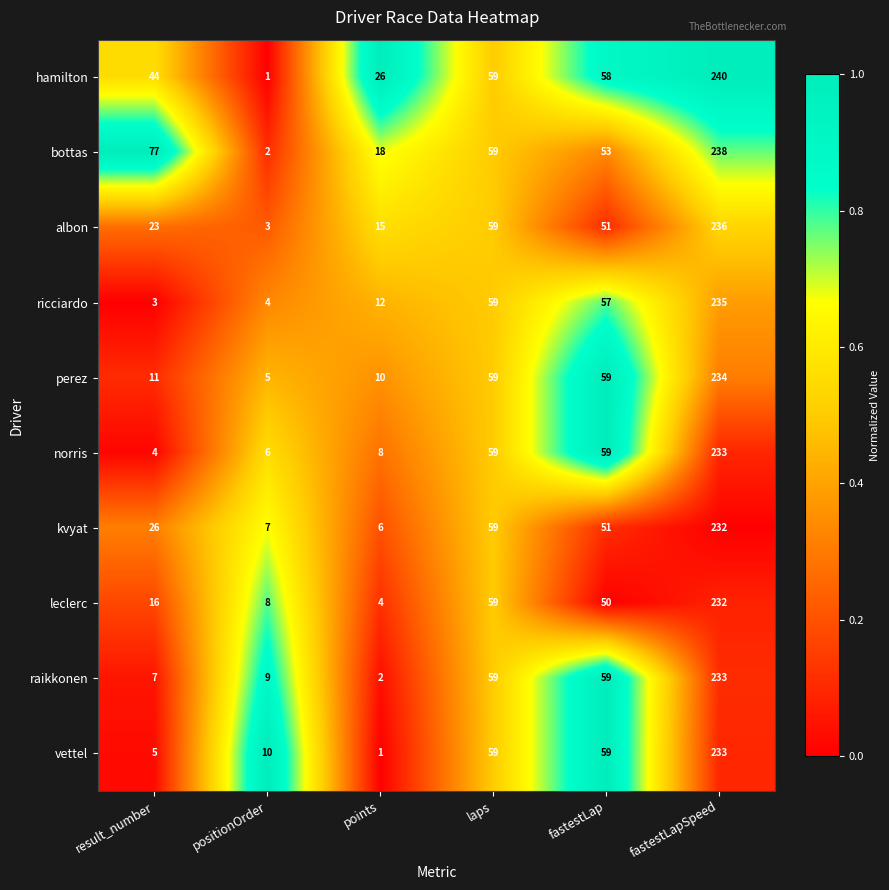

The value of perez at points is 16. True or false?

False